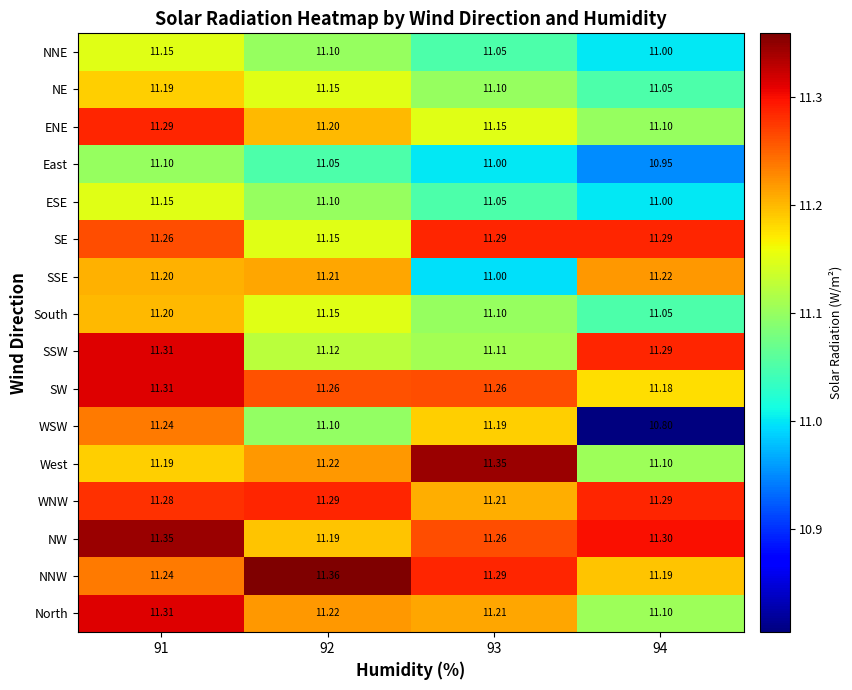

Which series has the largest total across all categories?

NW